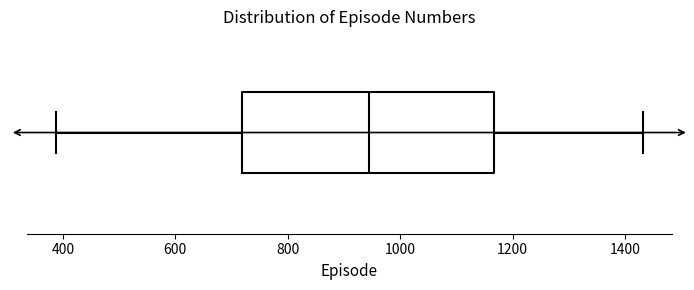

Transcribe this box plot: give where the median line is, the range the box spans, and where the two whiskers end, as read against the x-axis. The values are not printed on the chart, so give them approximately, as read against the axis.

median 940, box 720 to 1160, whiskers 380 to 1440